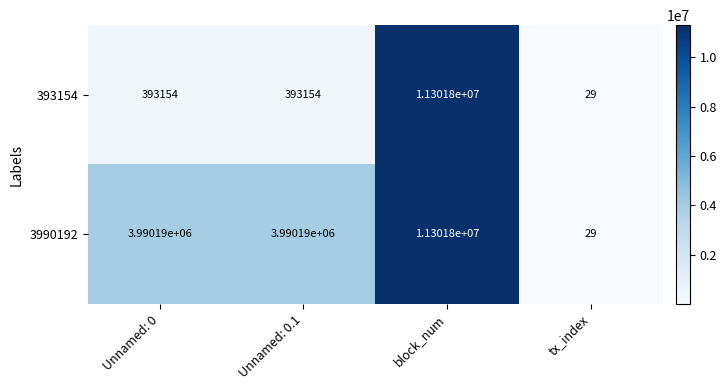

Between Unnamed: 0 and tx_index, which series saw the biggest shift?

3990192